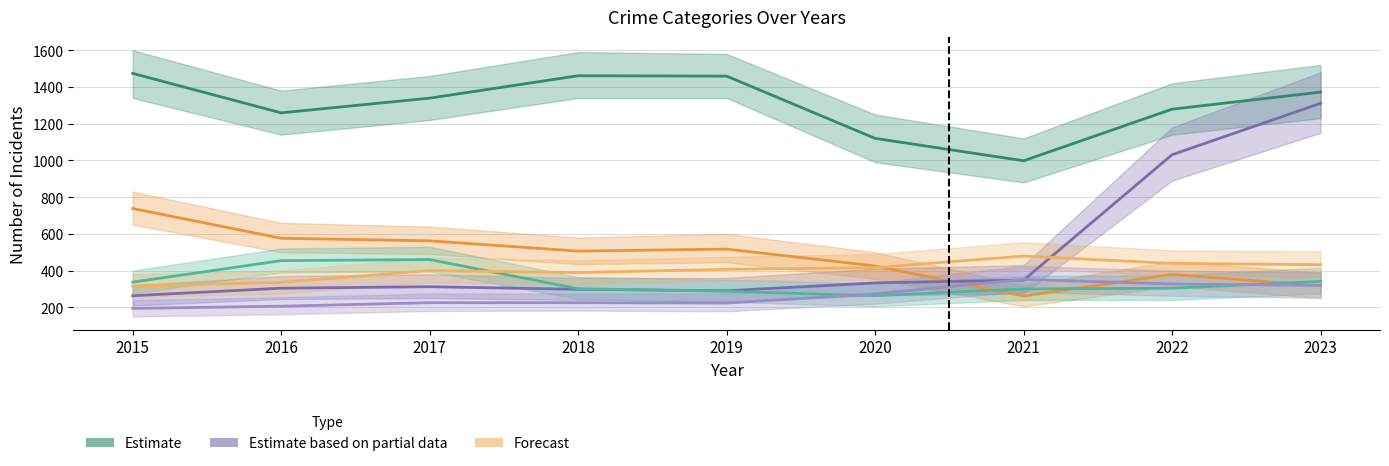

What is the minimum value shown in the chart?

194